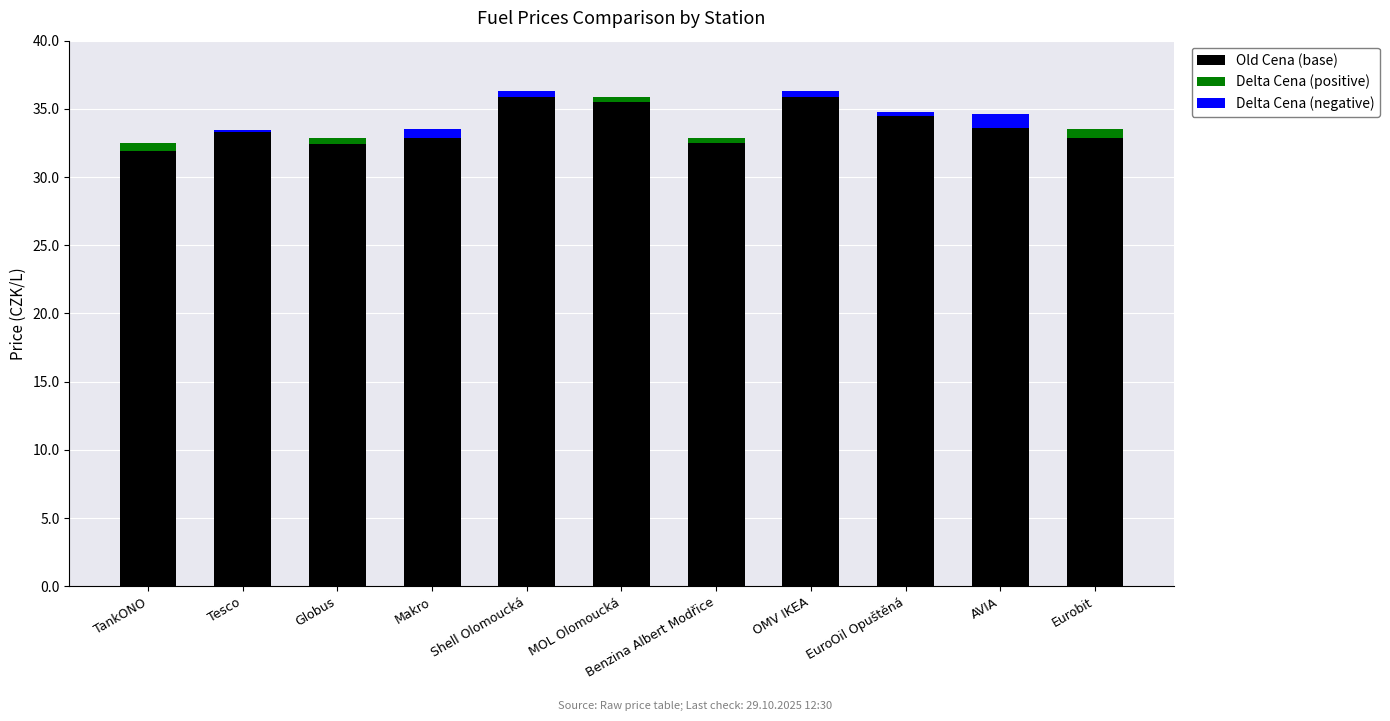

True or false: Old Cena (base) has a value of 51.9 at TankONO.

False